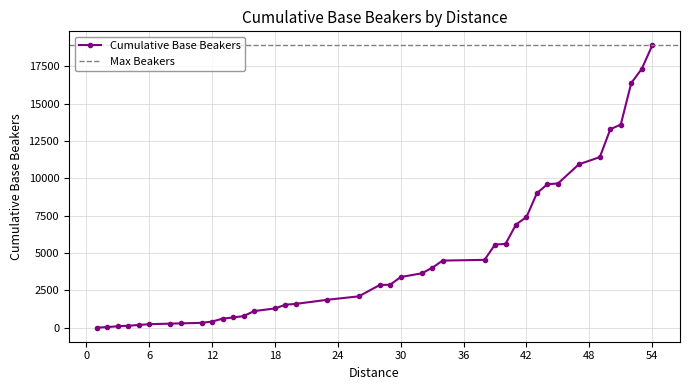

Between 49 and 47, which is larger?

49